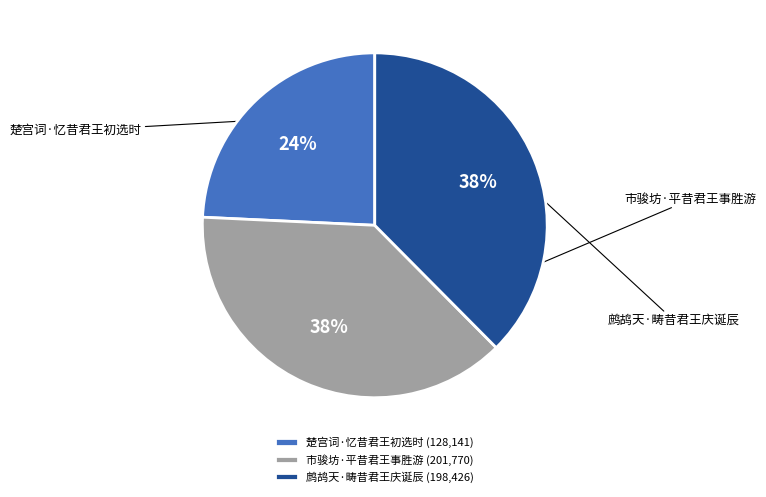

Which category has the smallest portion of the pie?

楚宫词·忆昔君王初选时